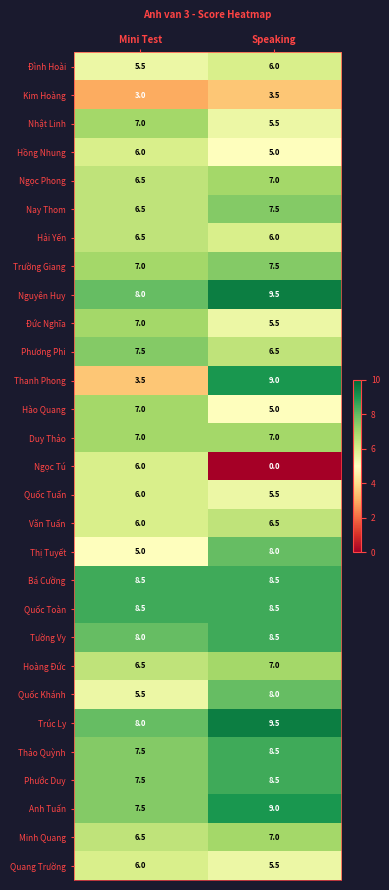

At which category is the sum across all series the highest?

Speaking